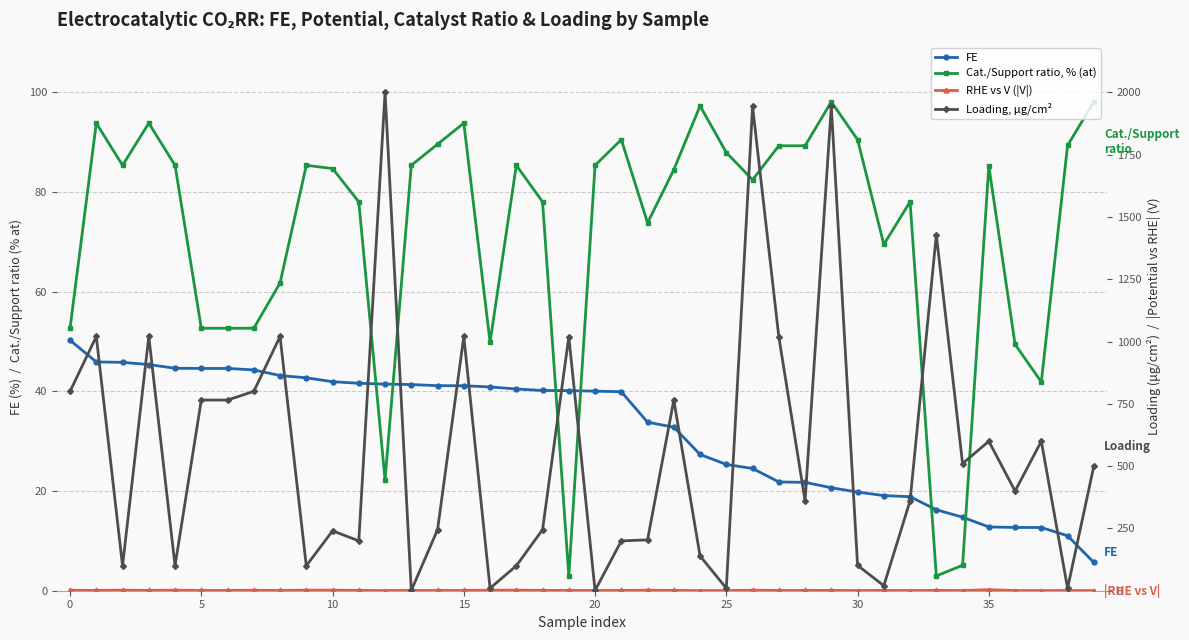

The Cat./Support ratio, % (at) series shows 136.8 at 10. True or false?

False